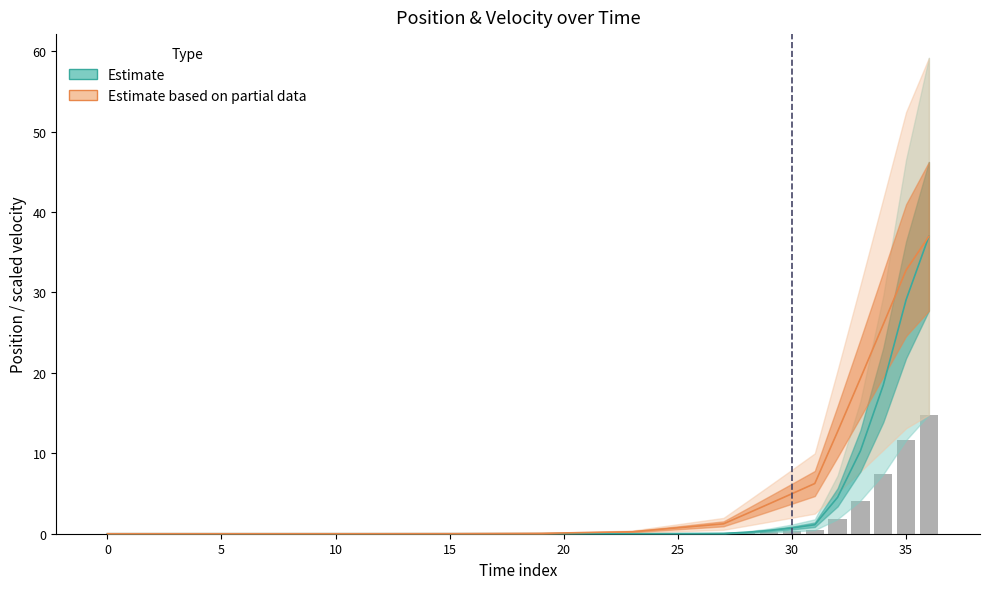

At how many categories does at least one series exceed 10?

5